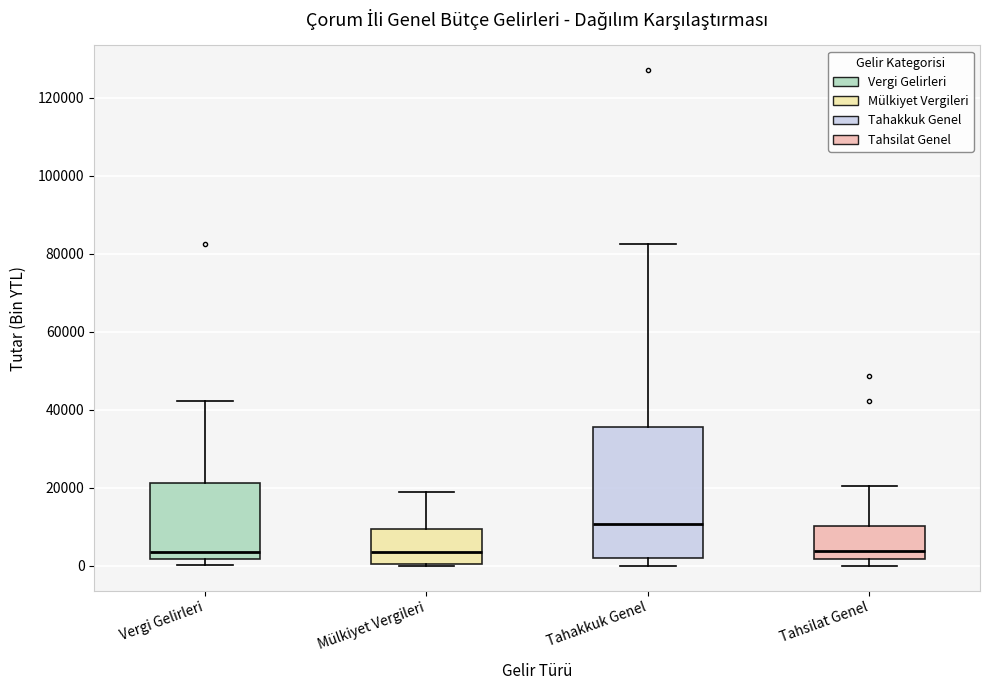

Reading left to right, read every box against the y-axis: the position of its median line, the range the box covers, and the ends of its whiskers. The values are not printed on the chart, so give them approximately, as read against the axis.

Vergi Gelirleri: median 4000, box 2000 to 22000, whiskers 0 to 42000
Mülkiyet Vergileri: median 4000, box 0 to 10000, whiskers 0 to 18000
Tahakkuk Genel: median 10000, box 2000 to 36000, whiskers 0 to 82000
Tahsilat Genel: median 4000, box 2000 to 10000, whiskers 0 to 20000